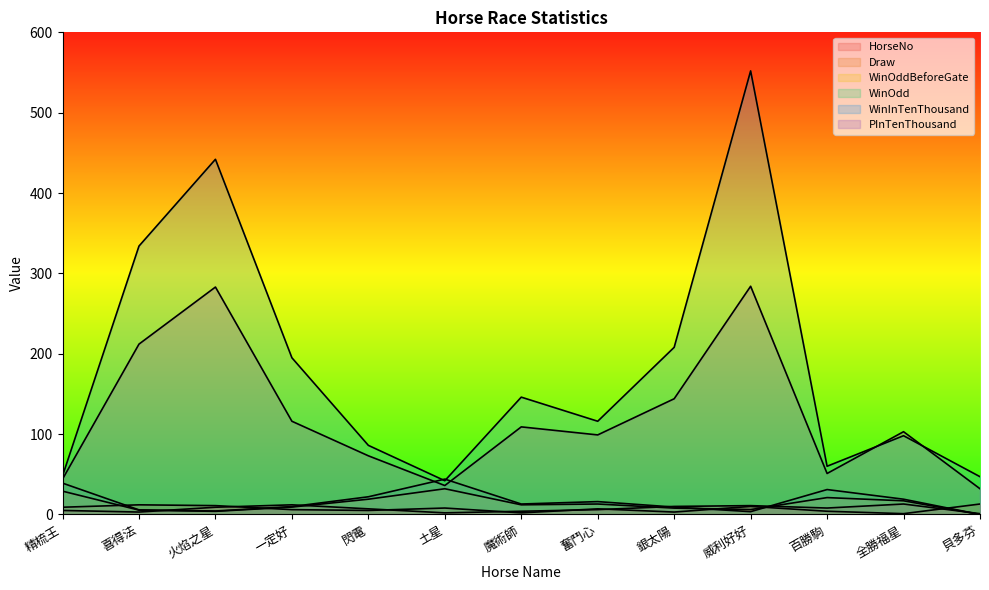

Where is the first local maximum for PInTenThousand?

火焰之星